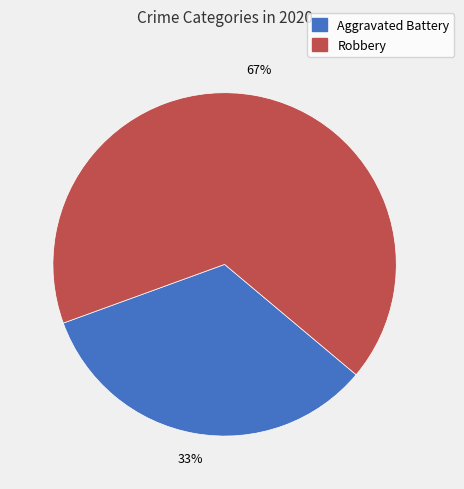

Which slice is the smallest?

Aggravated Battery